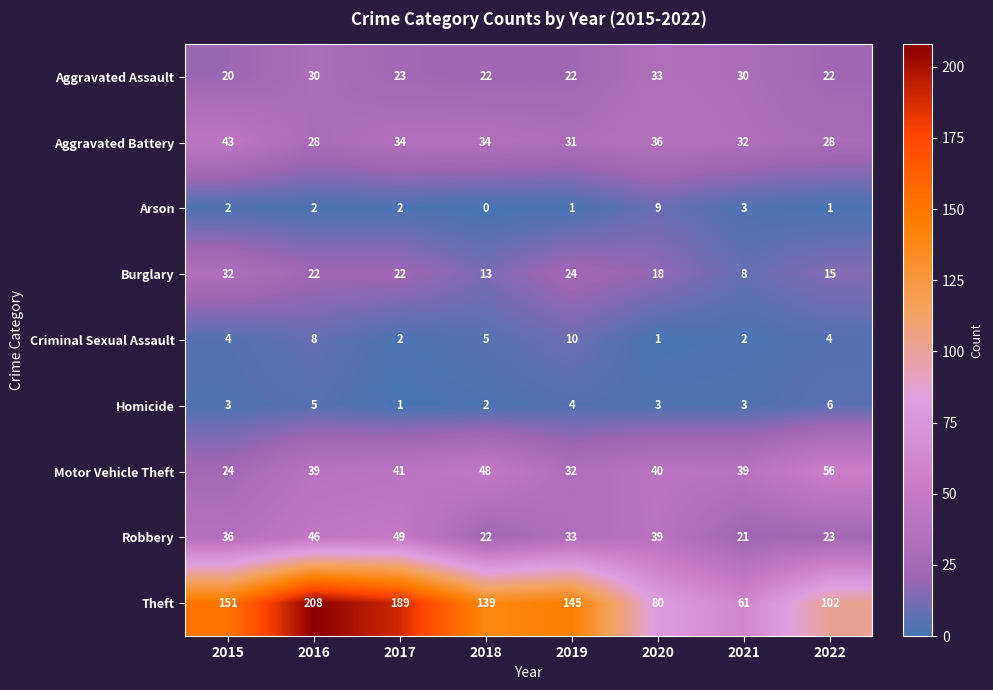

Which category has the lowest value across all series?

2018